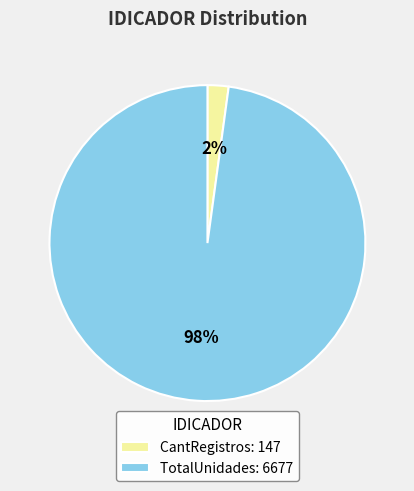

What is the majority slice?

TotalUnidades